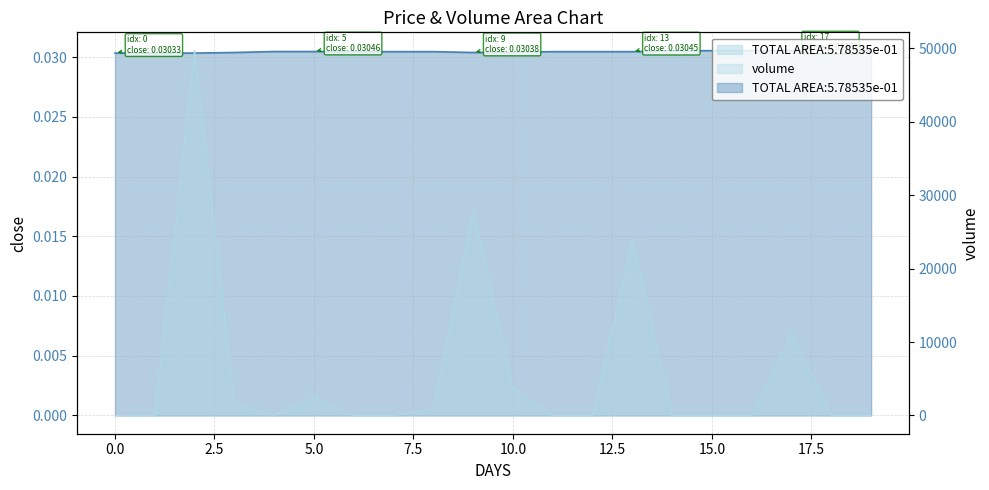

Reading left to right, transcribe all the data shown in this chart.

close: 0.0	0.0	0.0	0.0	0.0	0.0	0.0	0.0	0.0	0.0	0.0	0.0	0.0	0.0	0.0	0.0	0.0	0.0	0.0	0.0
volume: 0.0	0.0	49678.0	1647.0	0.0	2535.0	0.0	0.0	987.0	27919.0	3780.0	0.0	0.0	23901.0	0.0	0.0	0.0	11204.0	0.0	0.0